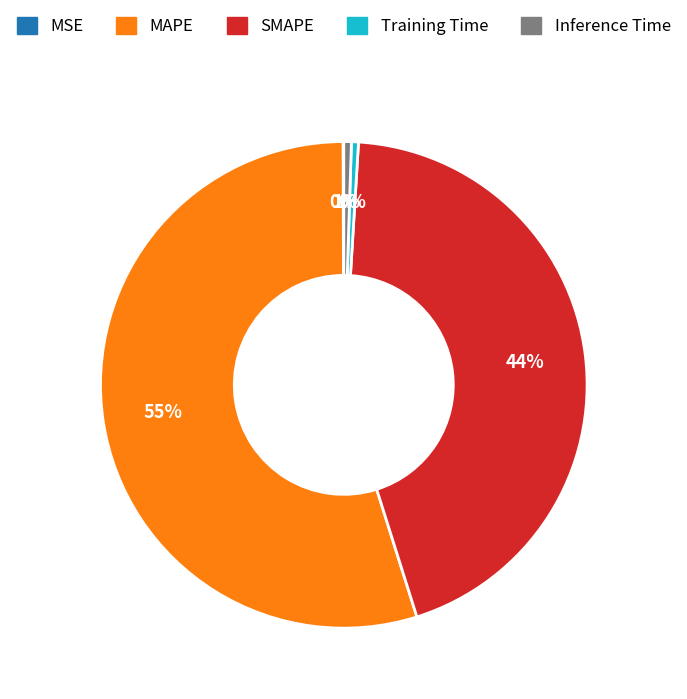

Combined, do MAPE and Training Time account for over 50%?

Yes